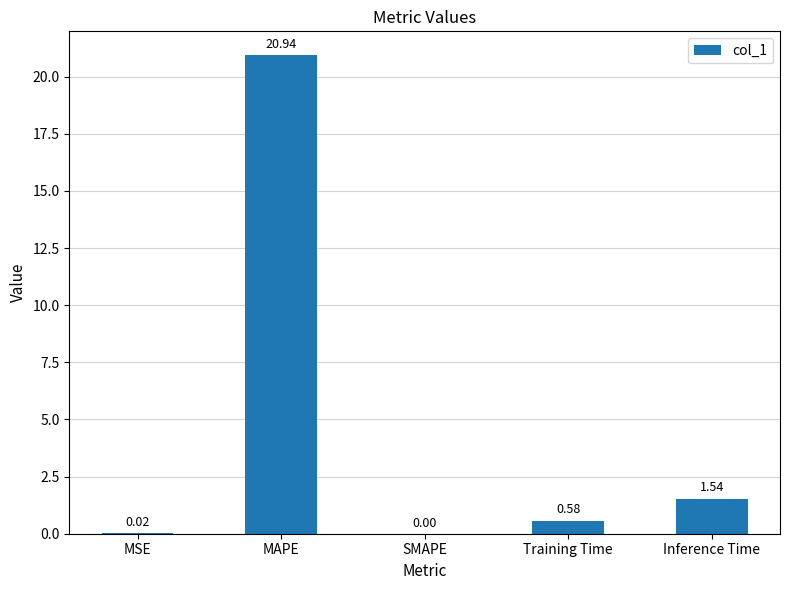

Are the bars horizontal?

No